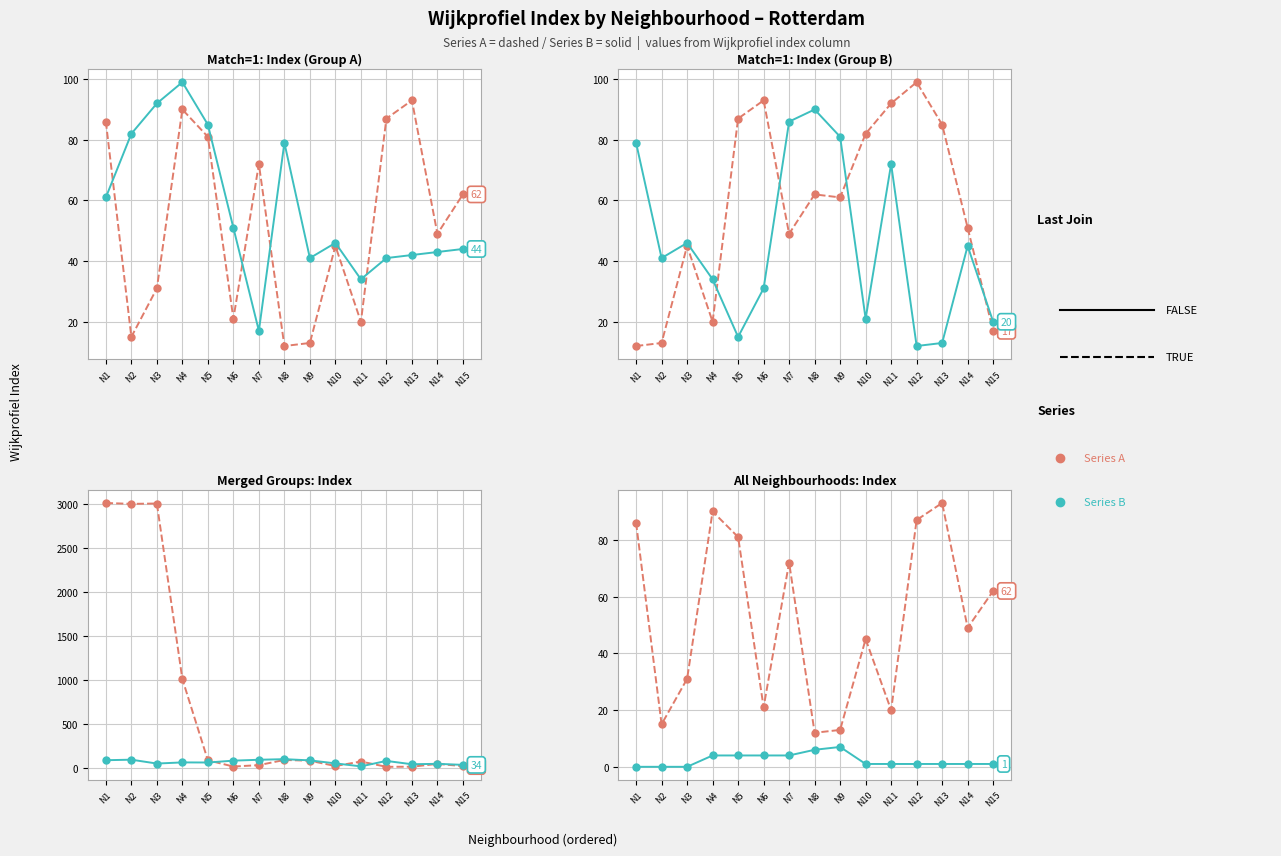

Which has a higher value, N4 or N12?

N4